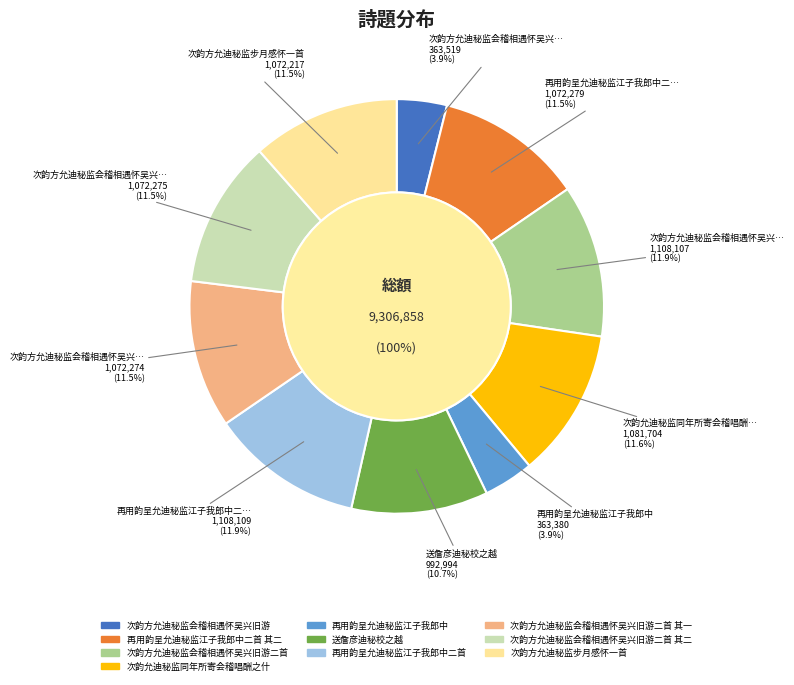

Rank the categories by value from lowest to highest.

再用韵呈允迪秘监江子我郎中, 次韵方允迪秘监会稽相遇怀吴兴旧游, 送詹彦迪秘校之越, 次韵方允迪秘监步月感怀一首, 次韵方允迪秘监会稽相遇怀吴兴旧游二首 其一, 次韵方允迪秘监会稽相遇怀吴兴旧游二首 其二, 再用韵呈允迪秘监江子我郎中二首 其二, 次韵允迪秘监同年所寄会稽唱酬之什, 次韵方允迪秘监会稽相遇怀吴兴旧游二首, 再用韵呈允迪秘监江子我郎中二首